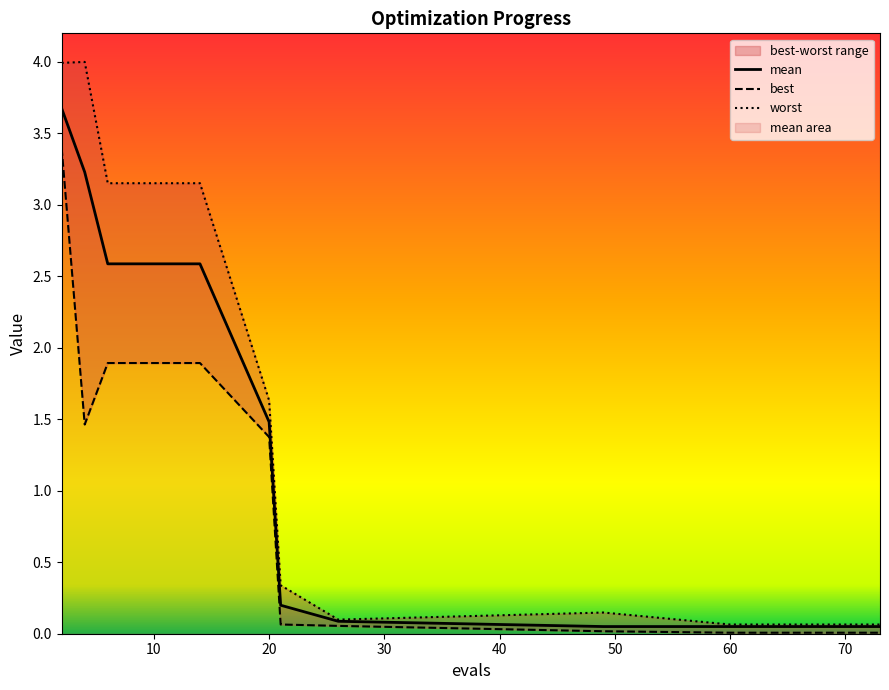

What is the greatest value displayed?

4.0